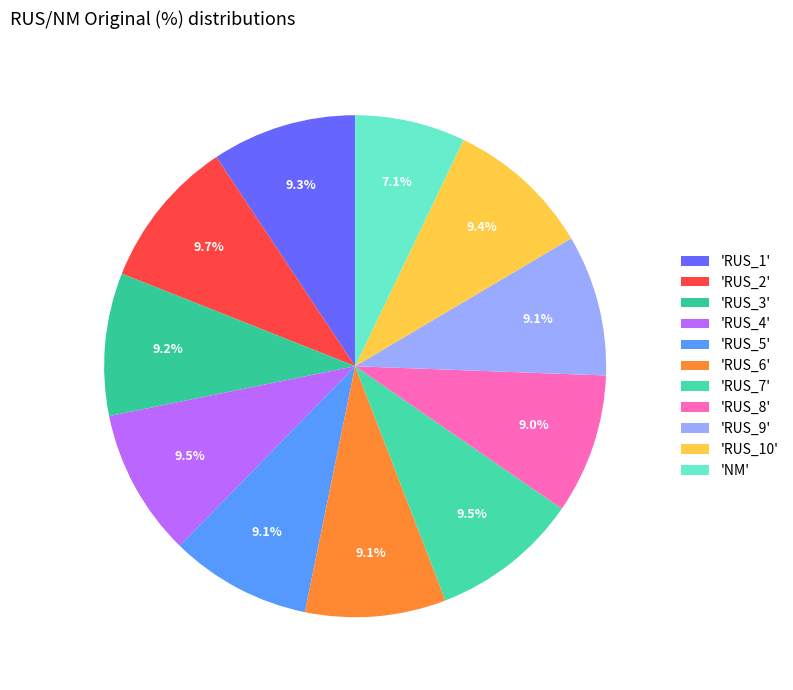

Which slice is the largest?

RUS_2